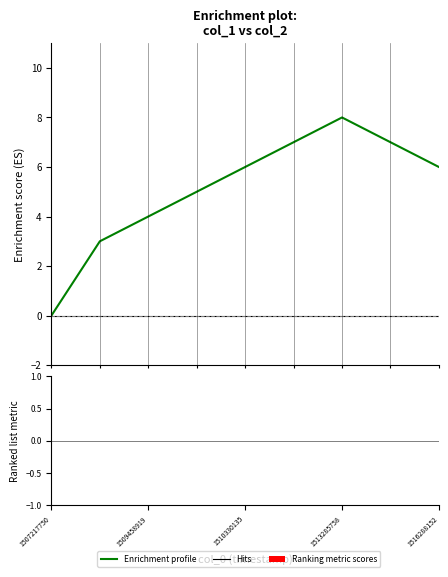

How many values in the Enrichment profile series are below 6?

4